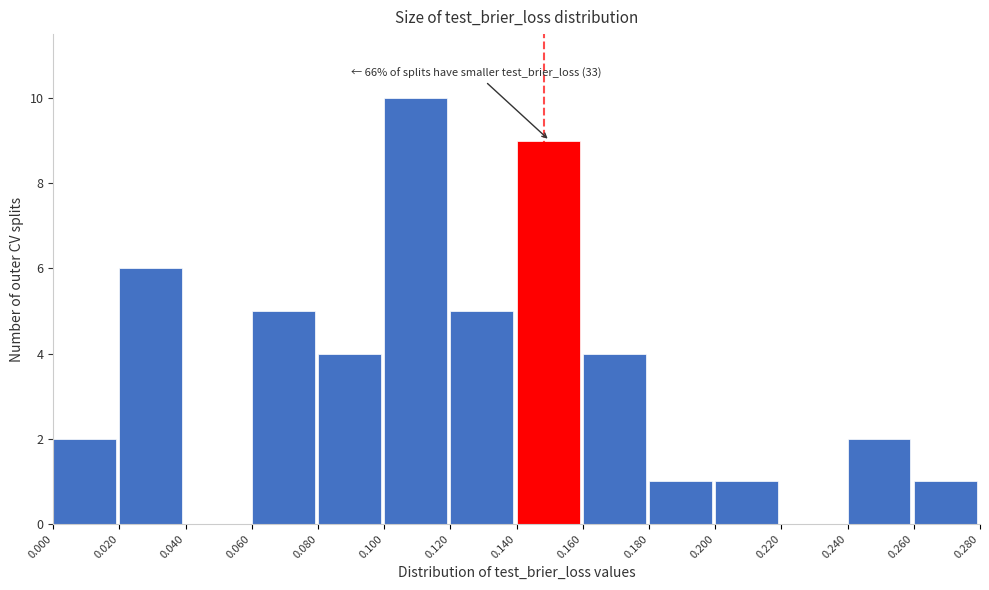

Which range on the x-axis has the tallest bar?

0.100 to 0.120